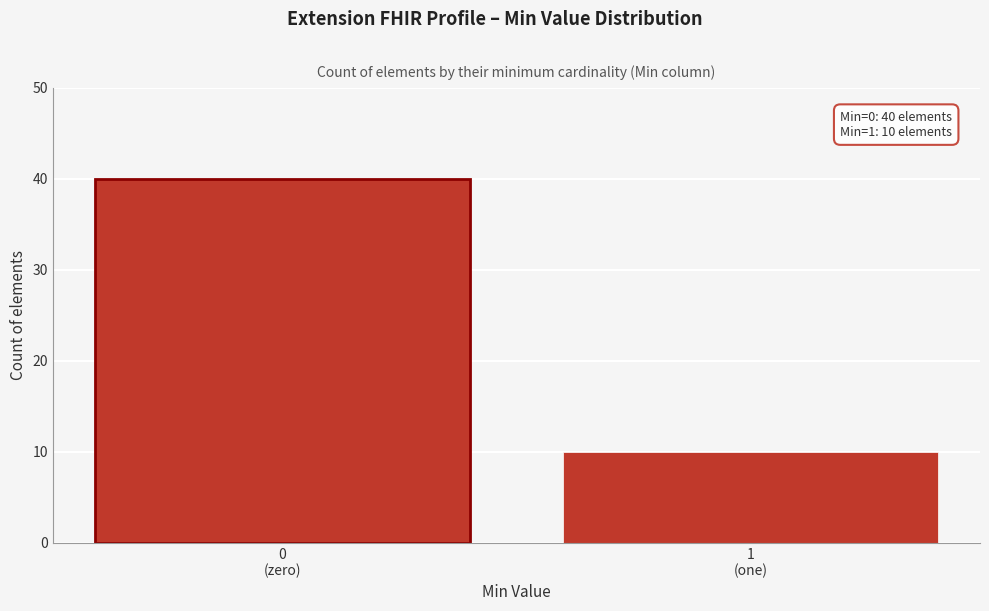

Reading right to left, list all the values displayed in this chart.

10	40